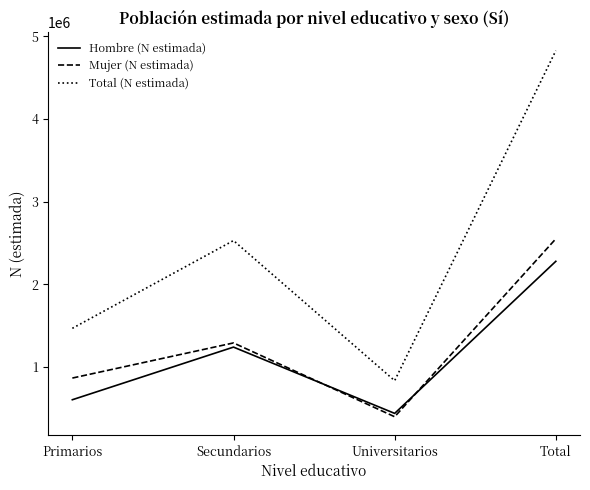

What is the difference between the second highest and minimum values in the Hombre (N estimada) series?

802525